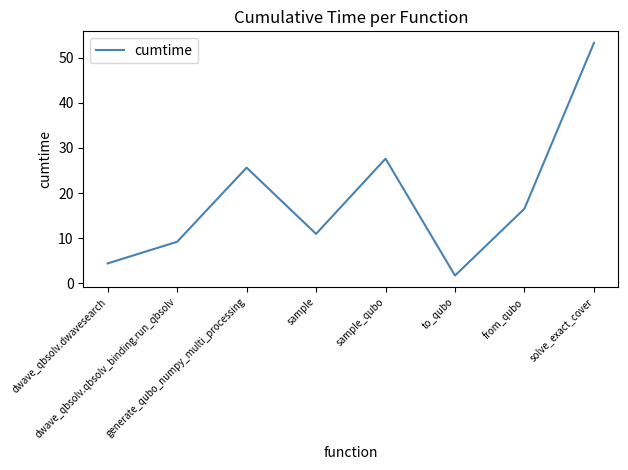

What is the smallest value displayed?

1.7